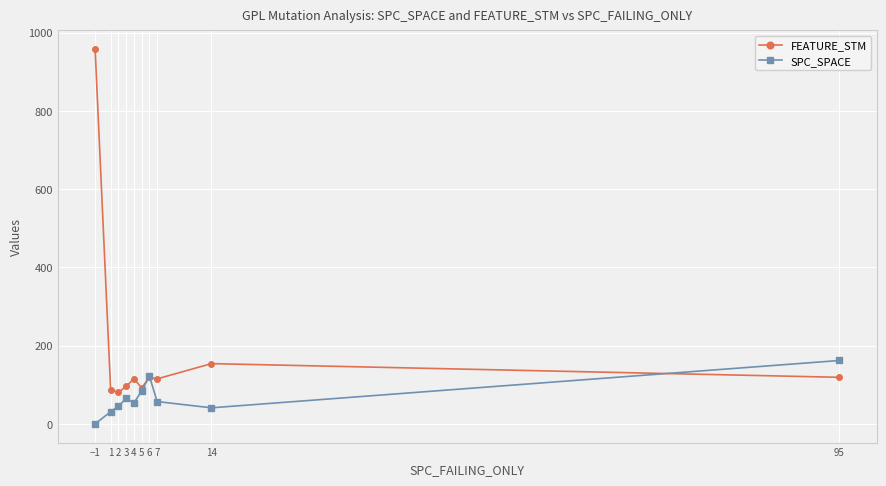

The value of SPC_SPACE at 95 is 162.0. True or false?

True